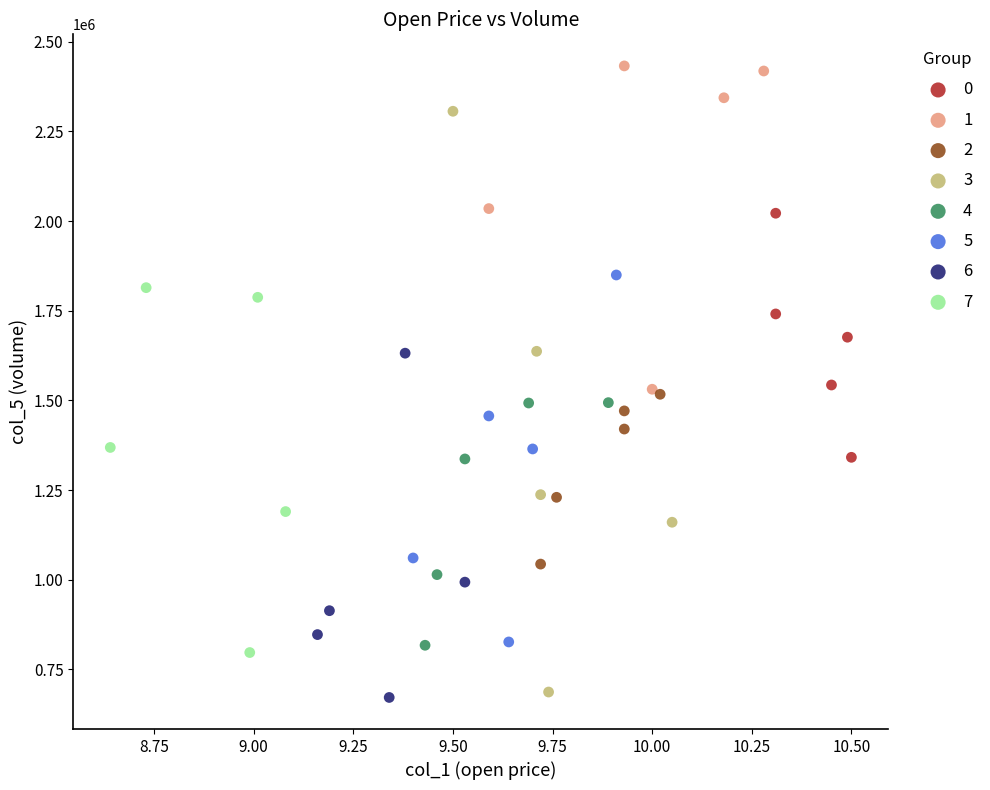

Which series has the widest spread of Y values?

3